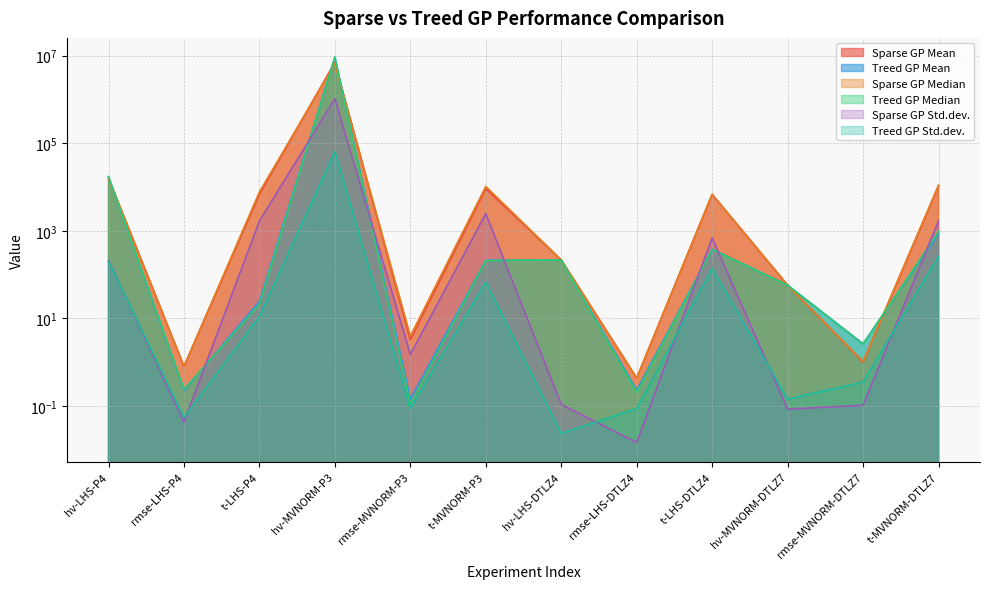

Between hv-LHS-DTLZ4 and t-LHS-P4, which is larger?

t-LHS-P4